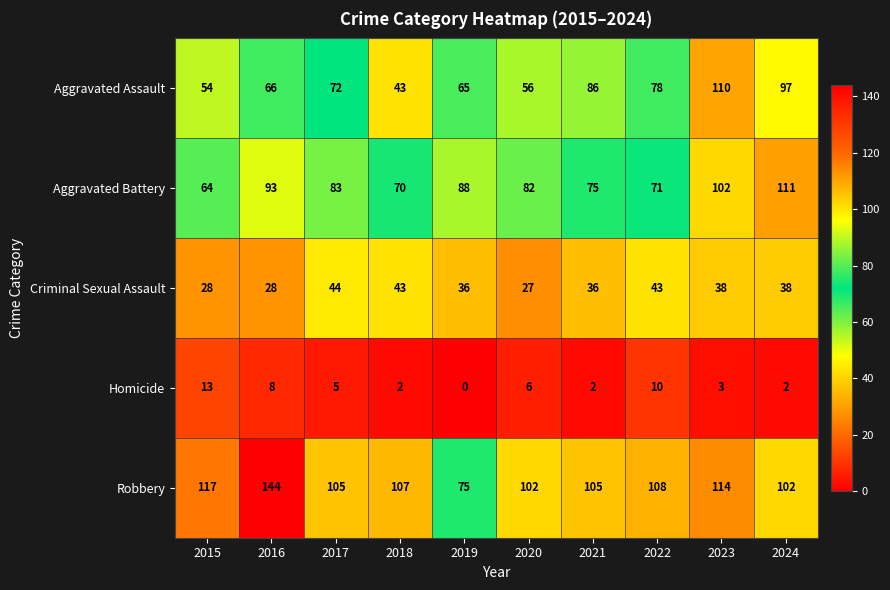

At which label is Homicide closest to 6?

2020